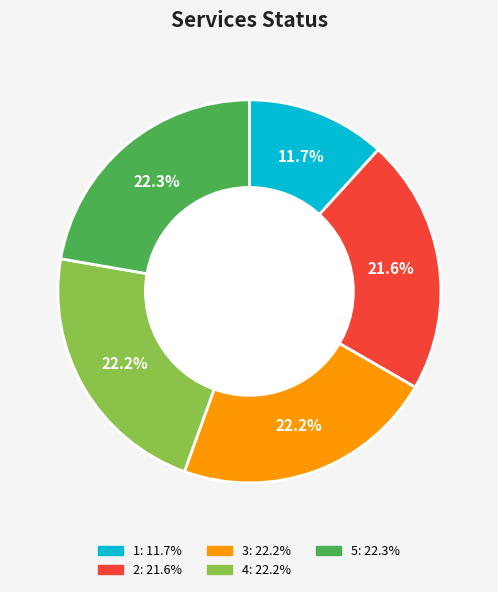

Which slice is the smallest?

1